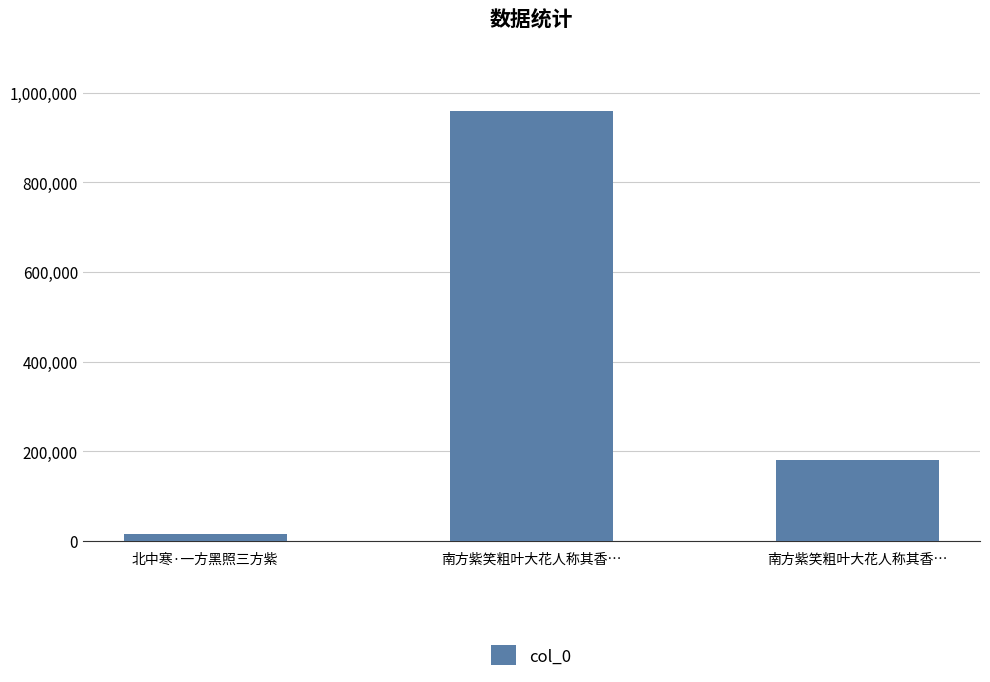

Does the chart contain any negative values?

No